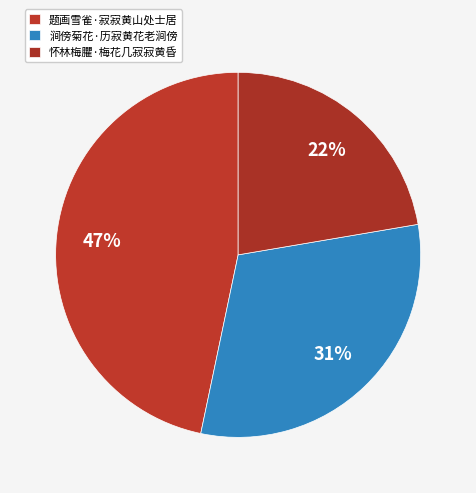

What percentage is NOT represented by 怀林梅臞·梅花几寂寂黄昏?

77.7%